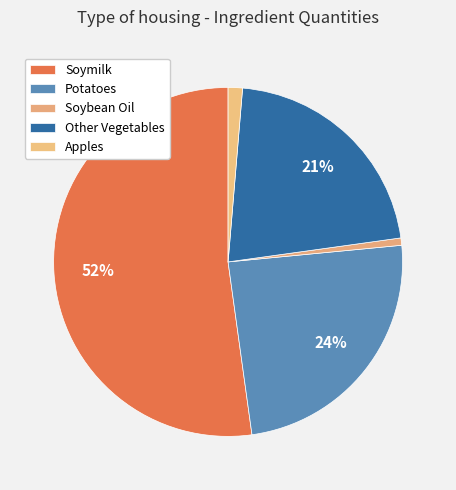

Is it true that Potatoes is 24% of the pie?

True